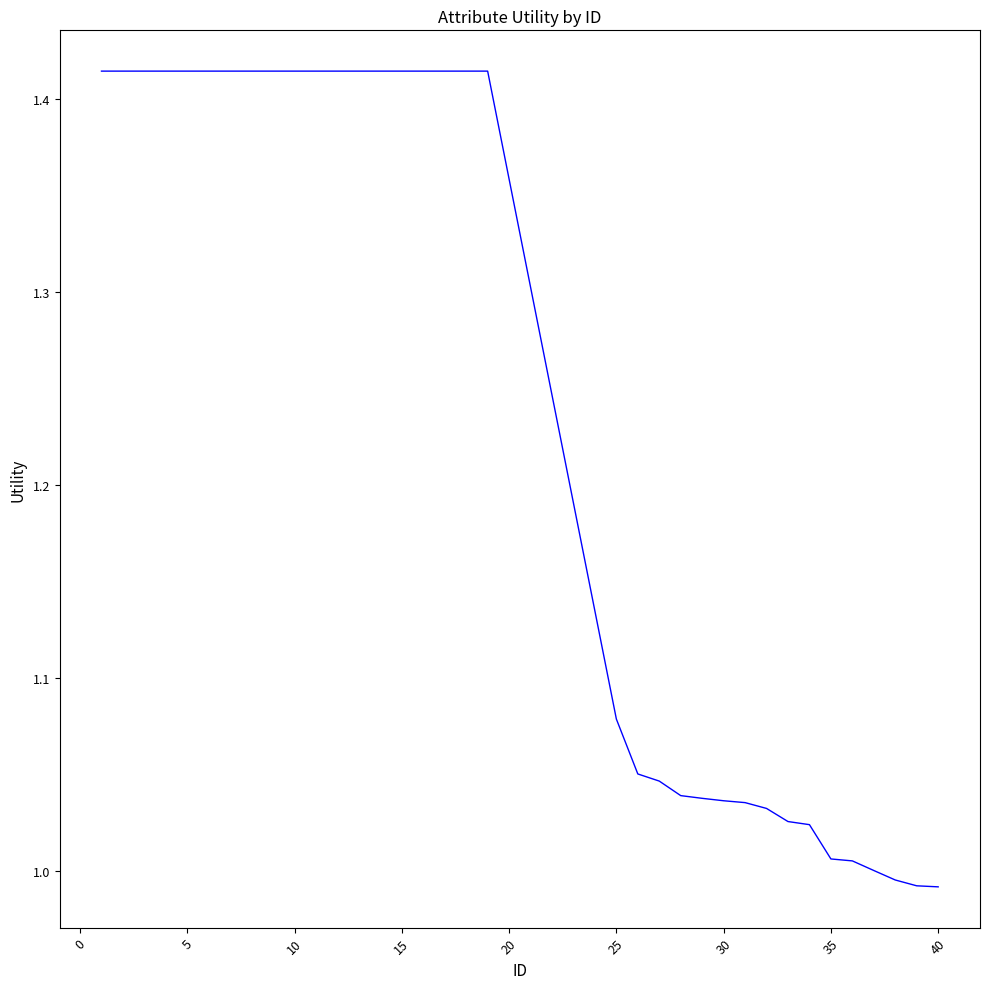

What is the difference between the second highest and second lowest values?

0.4